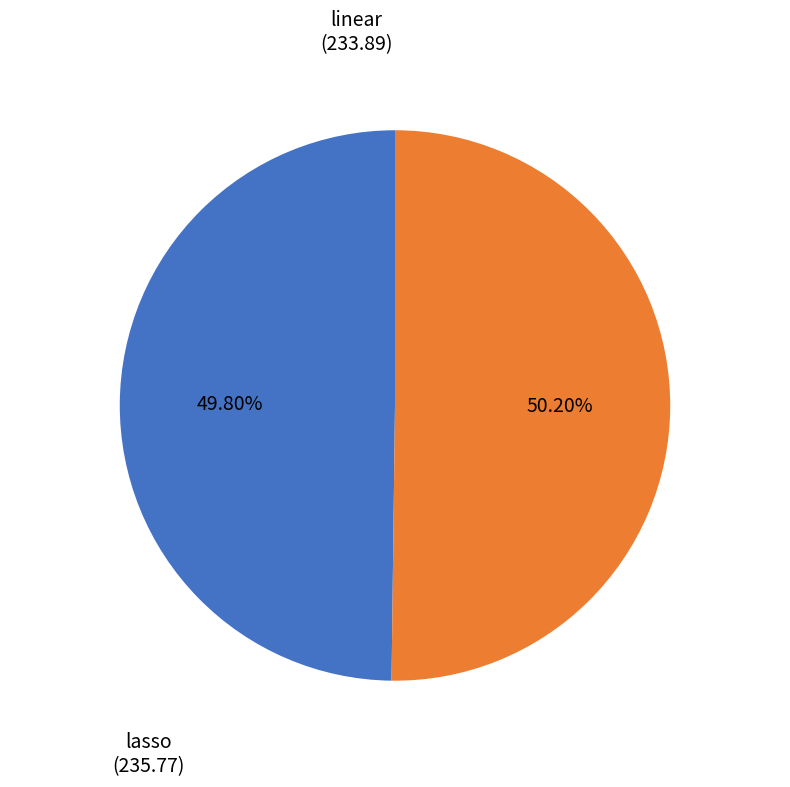

To the nearest percent, what is the combined percentage of lasso and linear?

100%